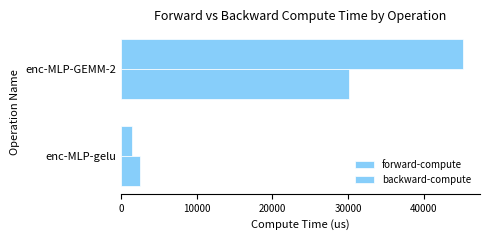

How many values in the forward-compute series are below 45212?

1